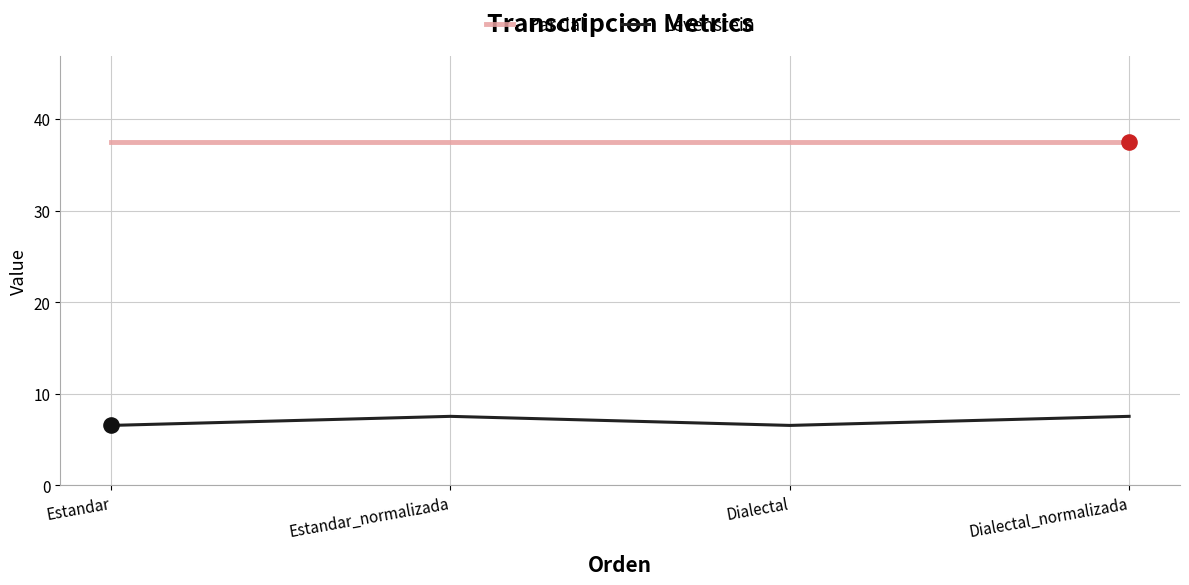

What is the spread (max minus min) of values at Estandar?

30.9